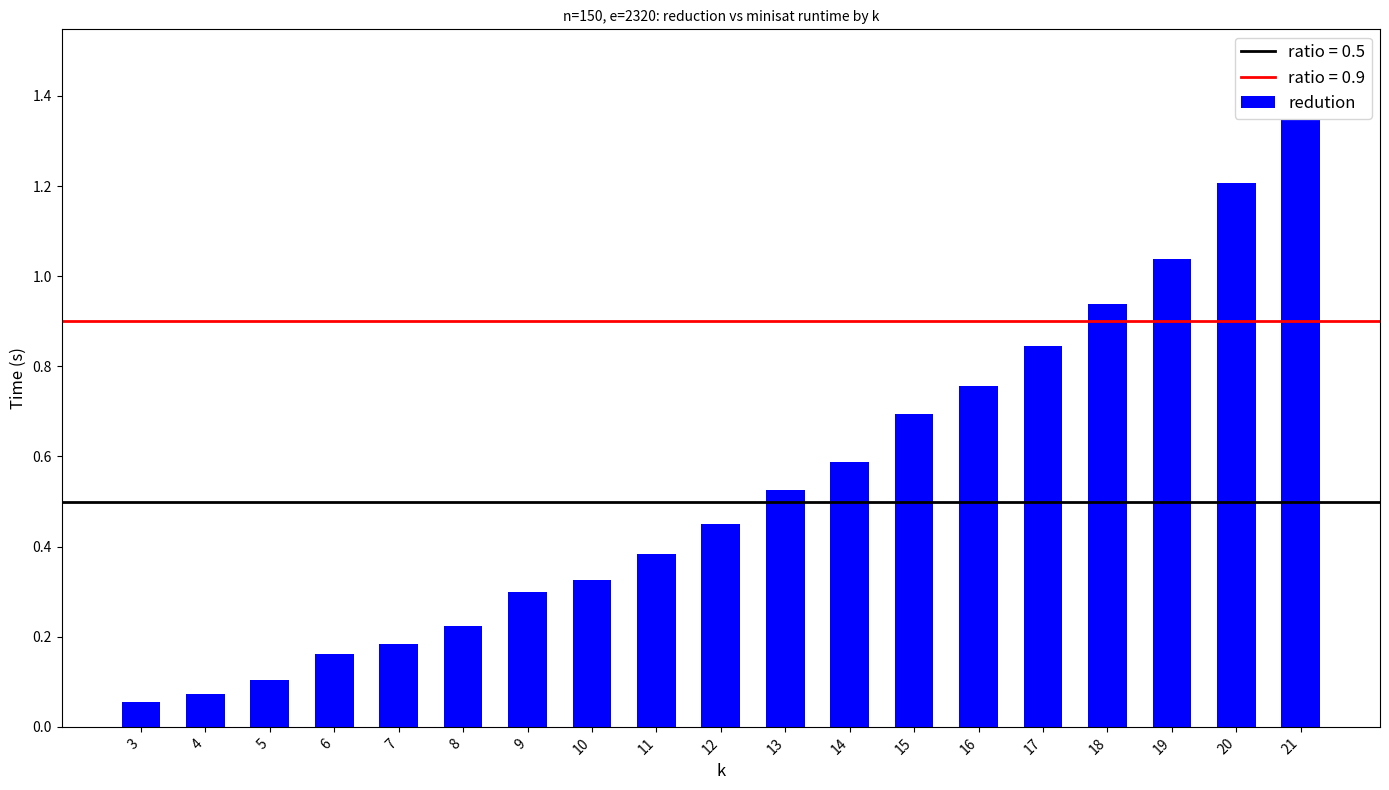

What is the change in value from 6 to 12?

+0.3